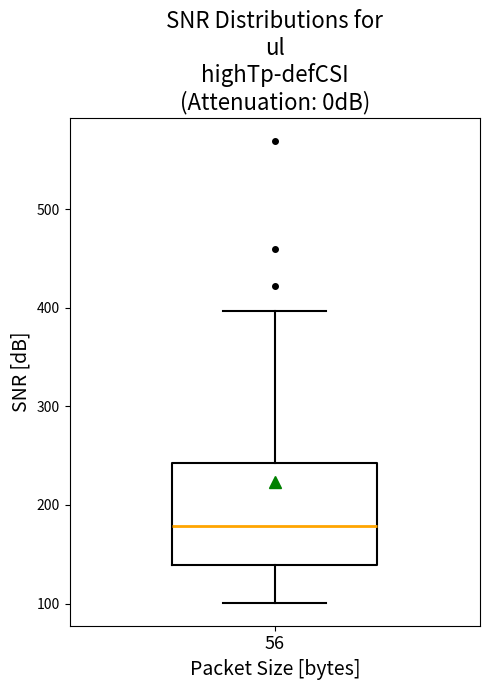

Read this box plot against the y-axis: the position of the median line, the range covered by the box, and the ends of both whiskers. The values are not printed on the chart, so give them approximately, as read against the axis.

median 180, box 140 to 240, whiskers 100 to 400